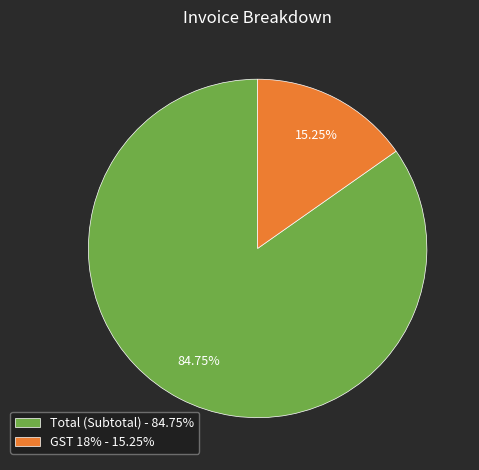

Combined, do GST 18% - 15.25% and Total (Subtotal) - 84.75% account for over 50%?

Yes